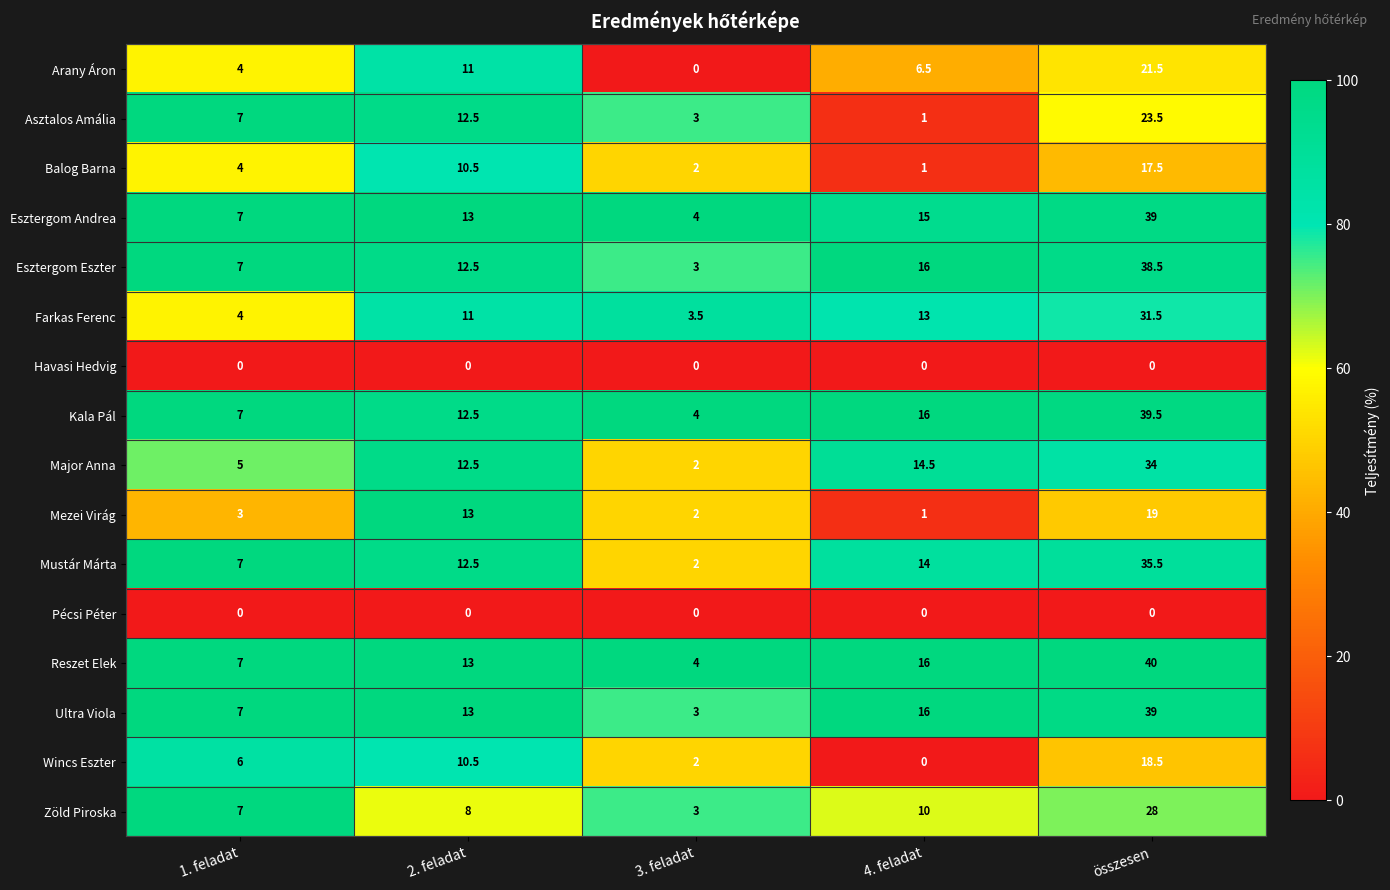

At which category is the sum across all series the highest?

összesen